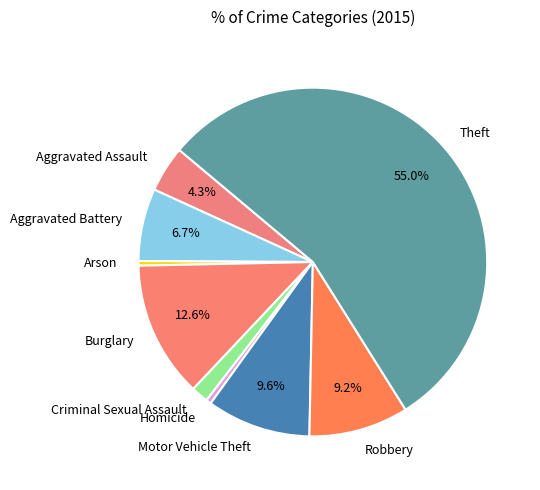

Is Arson the majority of the pie?

No